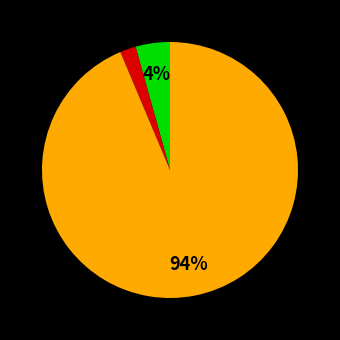

Does any single category account for the majority?

Yes